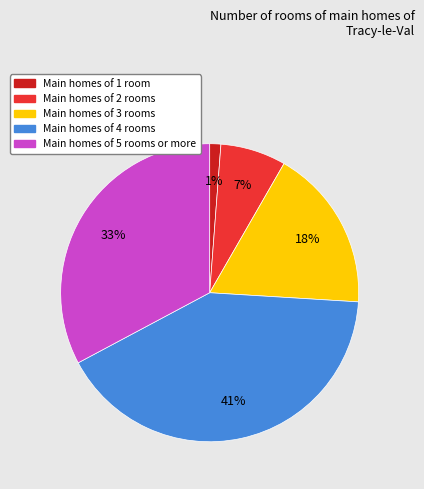

How many slices are in this pie chart?

5